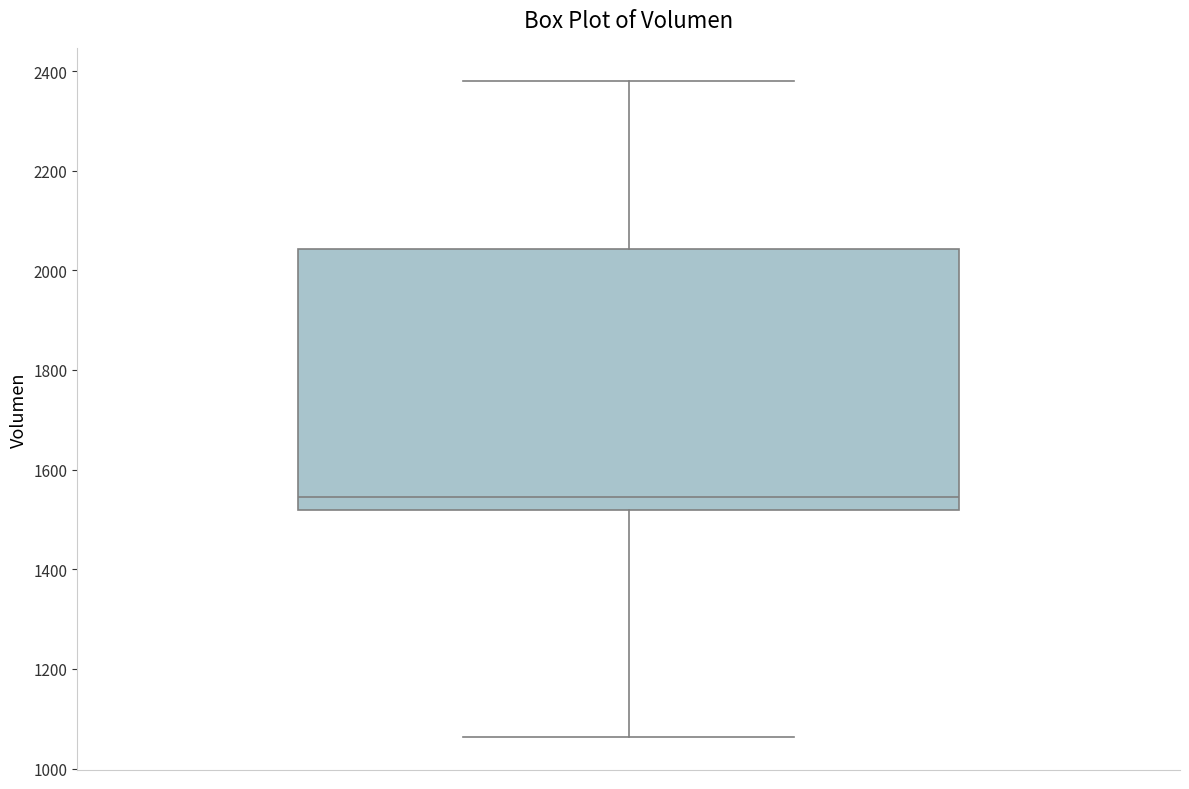

Where is the upper edge of the box on the y-axis? The values are not printed on the chart, so give them approximately, as read against the axis.

2040